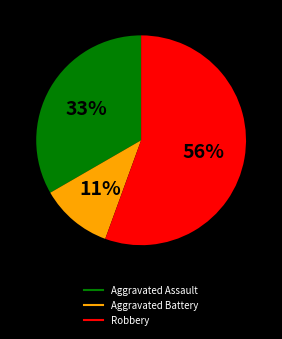

Which slice represents more than half of the pie?

Robbery